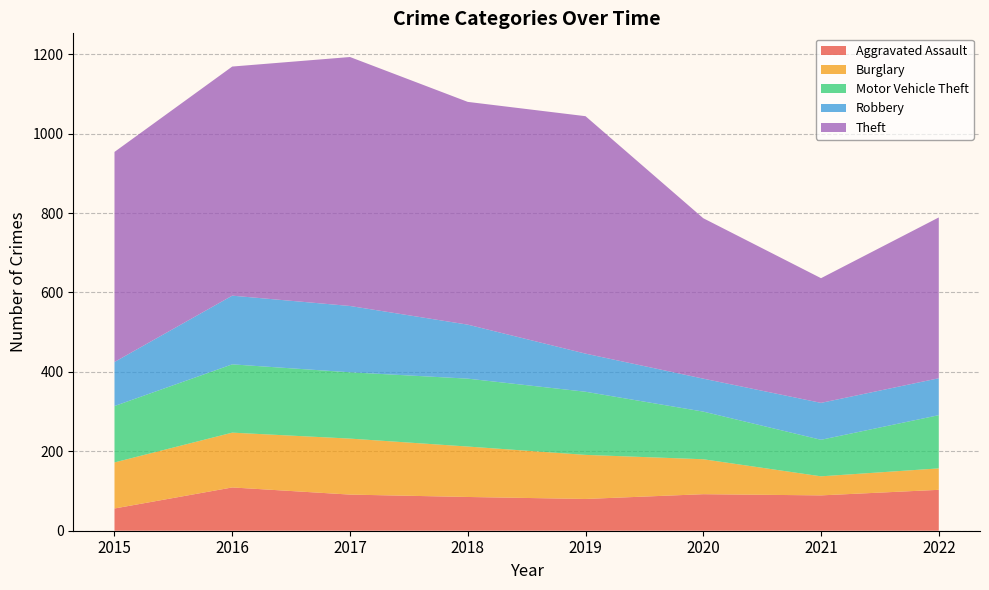

Reading left to right, extract all data points from this chart.

Aggravated Assault: 2015=56	2016=109	2017=91	2018=85	2019=80	2020=92	2021=89	2022=103
Burglary: 2015=116	2016=138	2017=141	2018=127	2019=111	2020=88	2021=48	2022=54
Motor Vehicle Theft: 2015=142	2016=172	2017=167	2018=171	2019=159	2020=120	2021=92	2022=134
Robbery: 2015=111	2016=173	2017=167	2018=136	2019=96	2020=83	2021=93	2022=93
Theft: 2015=529	2016=577	2017=627	2018=561	2019=598	2020=404	2021=314	2022=405